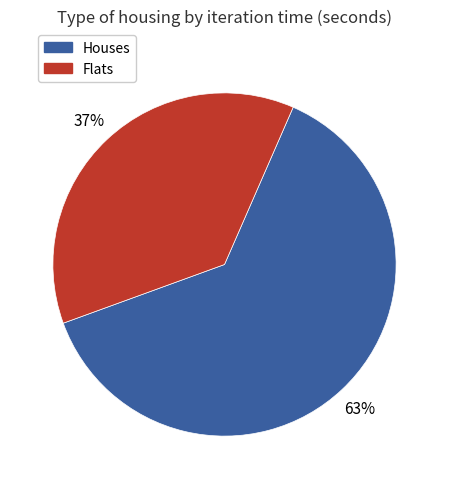

Is there any slice that represents more than half of the pie?

Yes